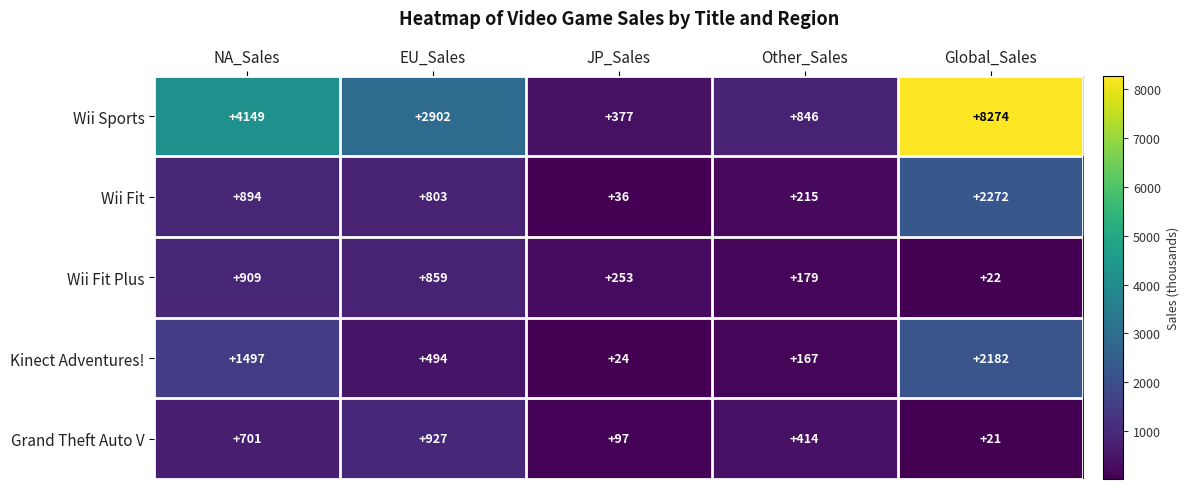

Which series has the widest spread of values?

Wii Sports